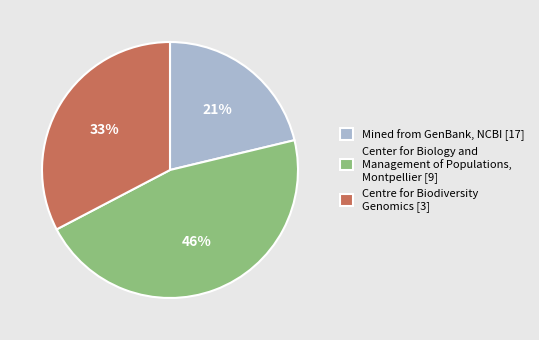

What percentage is the Center for Biology and Management of Populations, Montpellier [9] slice, to the nearest percent?

46%